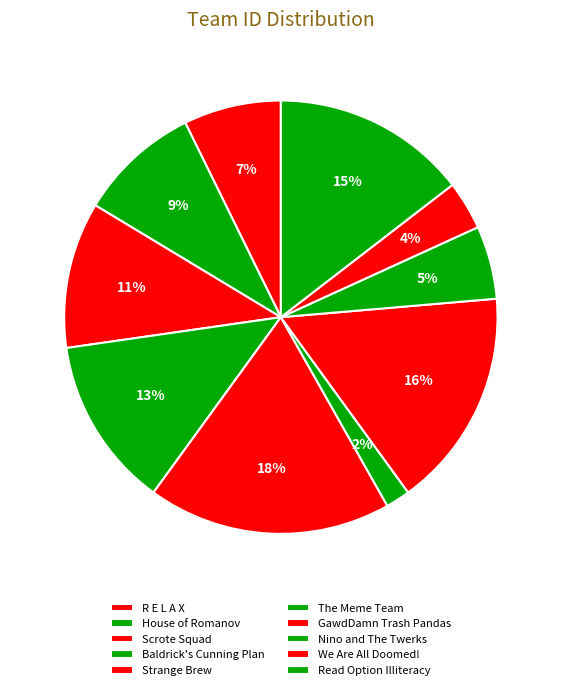

How many slices are in this pie chart?

10